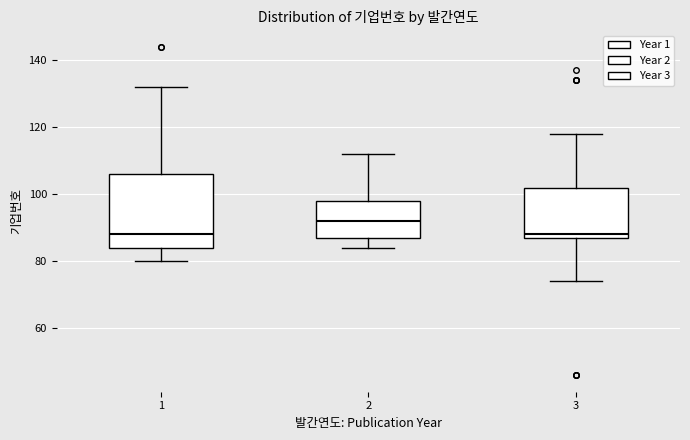

Which box's median line is the highest?

2